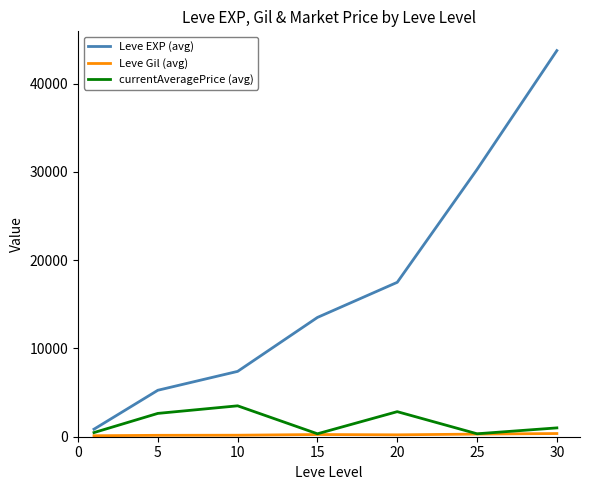

What is the difference between the maximum and minimum values in the Leve EXP (avg) series?

42876.7